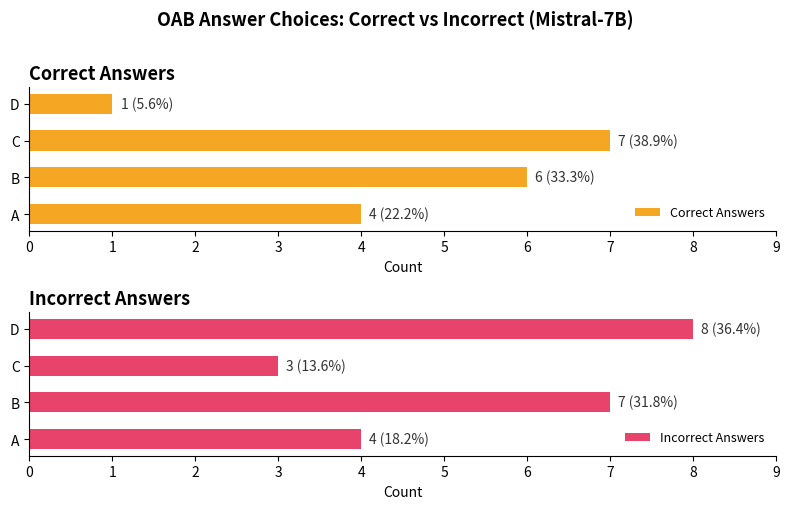

List the series in order of their overall mean, lowest first.

Correct Answers, Incorrect Answers